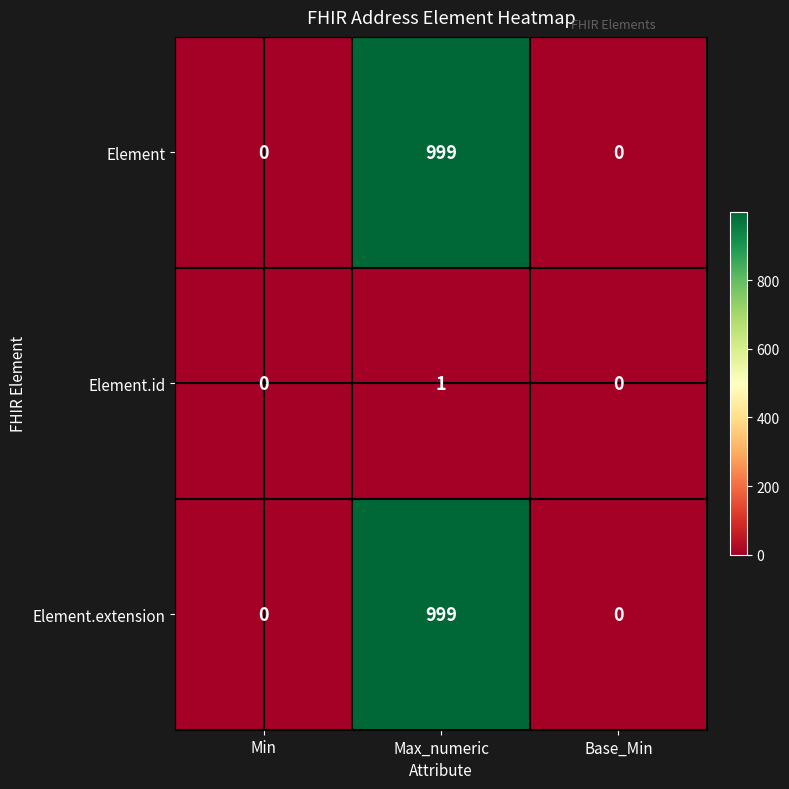

What is the sum of the Element values at Base_Min and Max_numeric?

999